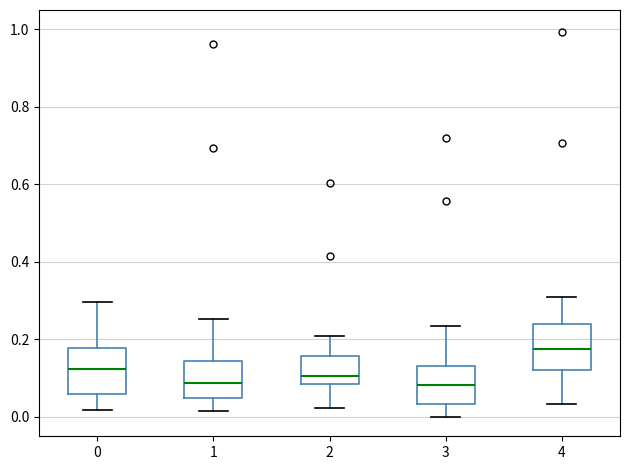

Reading left to right, transcribe this box plot: for each box, give where its median line is, the range the box spans, and where its two whiskers end, as read against the y-axis. The values are not printed on the chart, so give them approximately, as read against the axis.

0: median 0.12, box 0.06 to 0.18, whiskers 0.02 to 0.30
1: median 0.08, box 0.04 to 0.14, whiskers 0.02 to 0.26
2: median 0.10, box 0.08 to 0.16, whiskers 0.02 to 0.22
3: median 0.08, box 0.04 to 0.14, whiskers 0.00 to 0.24
4: median 0.18, box 0.12 to 0.24, whiskers 0.04 to 0.30